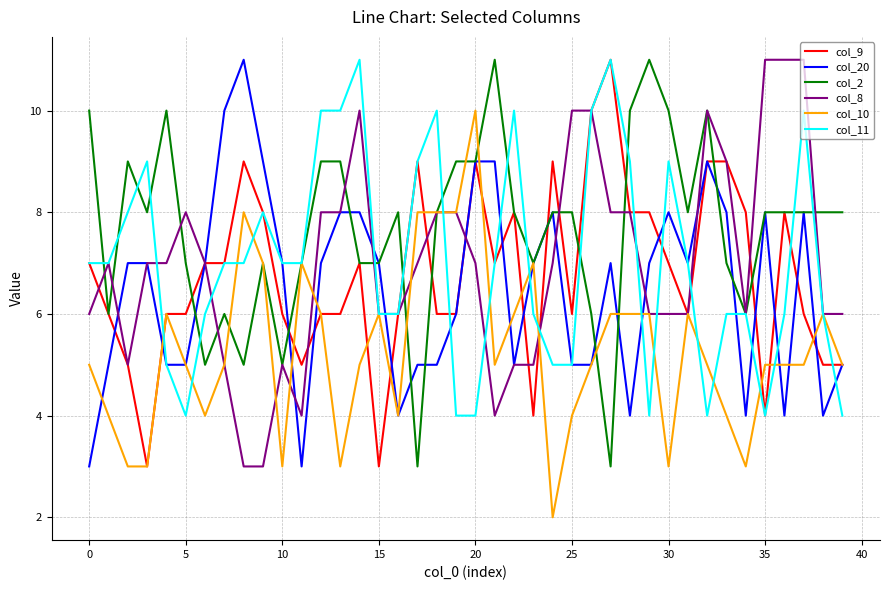

Reading left to right, extract all data points from this chart.

col_9: 7	6	5	3	6	6	7	7	9	8	6	5	6	6	7	3	6	9	6	6	9	7	8	4	9	6	10	11	8	8	7	6	9	9	8	4	8	6	5	5
col_20: 3	5	7	7	5	5	7	10	11	9	7	3	7	8	8	7	4	5	5	6	9	9	5	7	8	5	5	7	4	7	8	7	9	8	4	8	4	8	4	5
col_2: 10	6	9	8	10	7	5	6	5	7	5	7	9	9	7	7	8	3	8	9	9	11	8	7	8	8	6	3	10	11	10	8	10	7	6	8	8	8	8	8
col_8: 6	7	5	7	7	8	7	5	3	3	5	4	8	8	10	6	6	7	8	8	7	4	5	5	7	10	10	8	8	6	6	6	10	9	6	11	11	11	6	6
col_10: 5	4	3	3	6	5	4	5	8	7	3	7	6	3	5	6	4	8	8	8	10	5	6	7	2	4	5	6	6	6	3	6	5	4	3	5	5	5	6	5
col_11: 7	7	8	9	5	4	6	7	7	8	7	7	10	10	11	6	6	9	10	4	4	7	10	6	5	5	10	11	9	4	9	7	4	6	6	4	6	10	6	4